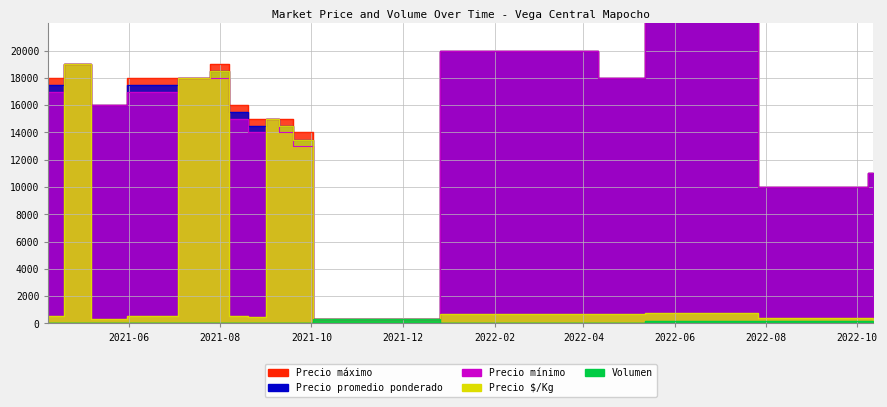

What is the difference between the maximum and minimum values in the Precio mínimo series?

22700